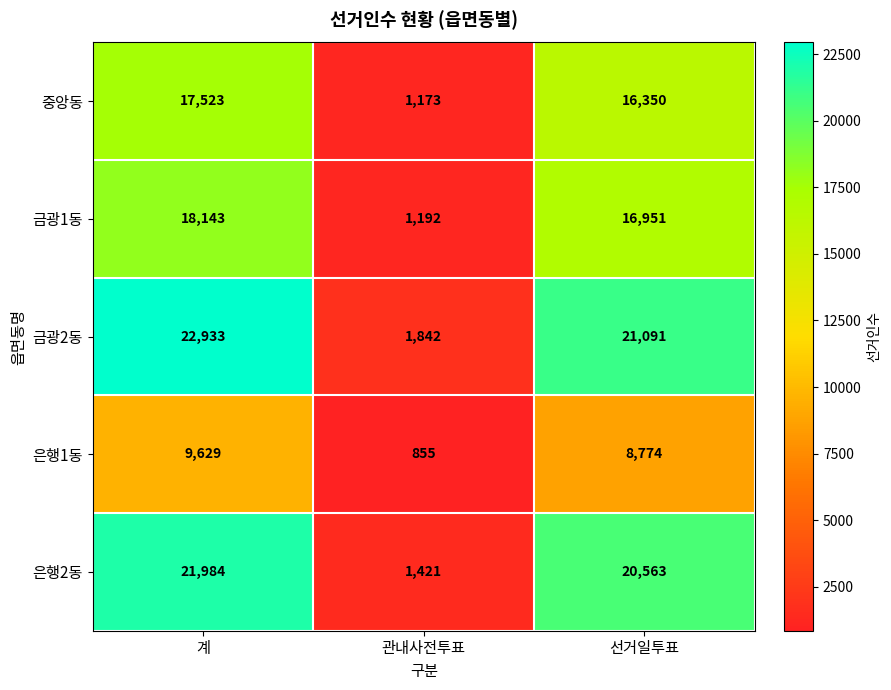

Which series has the largest range (max minus min)?

금광2동